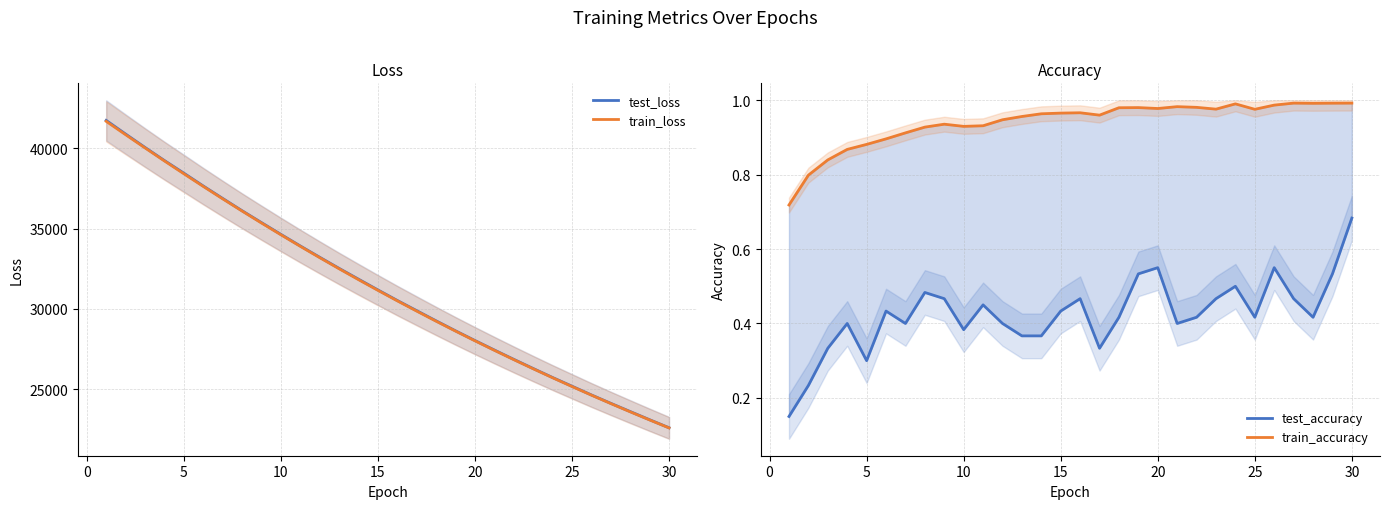

What is the maximum value for test_accuracy?

0.7